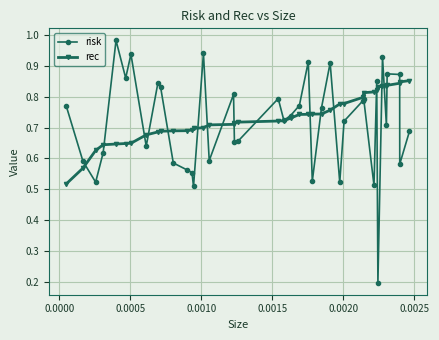

Which series has the widest spread of values?

risk